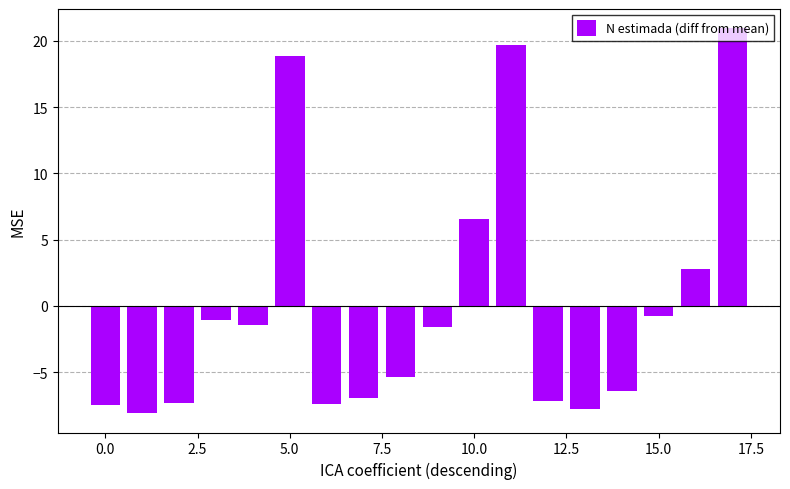

What is the greatest value displayed?

21.0